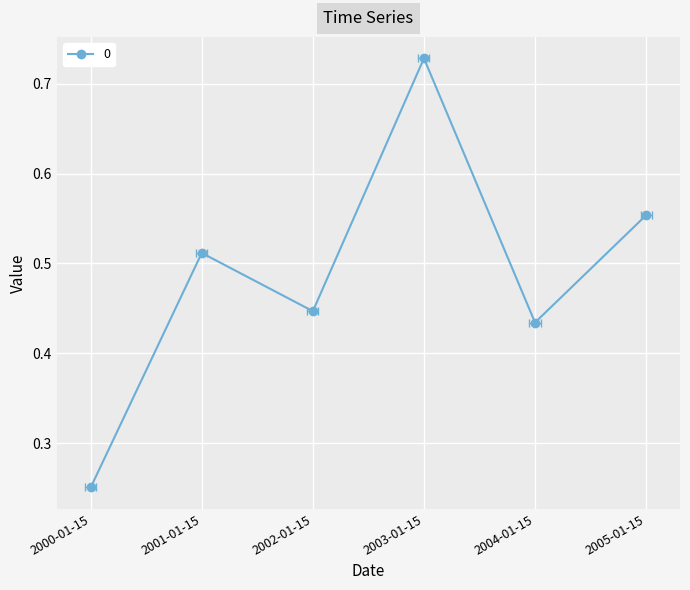

What is the difference between the maximum and minimum values?

0.5